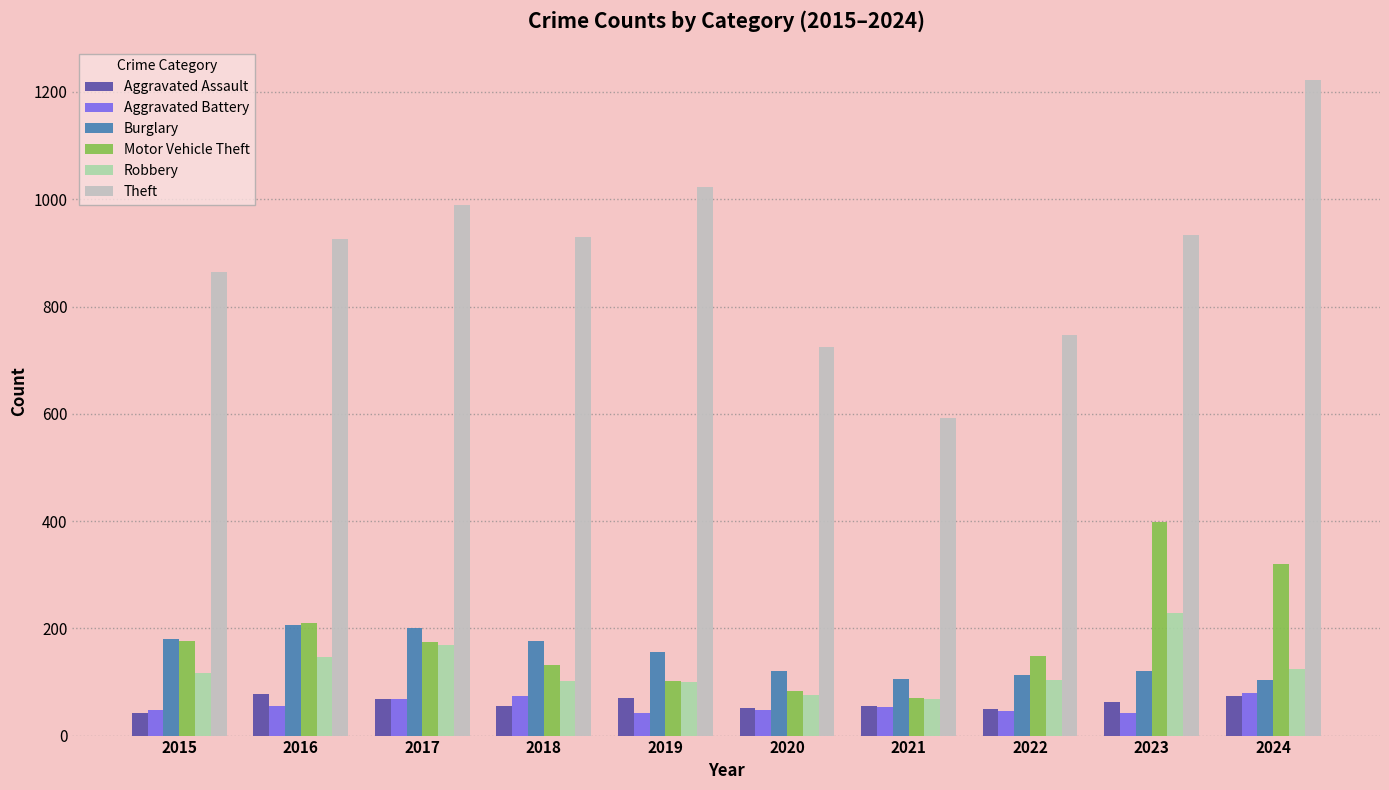

What value does the Motor Vehicle Theft series have at 2023?

398